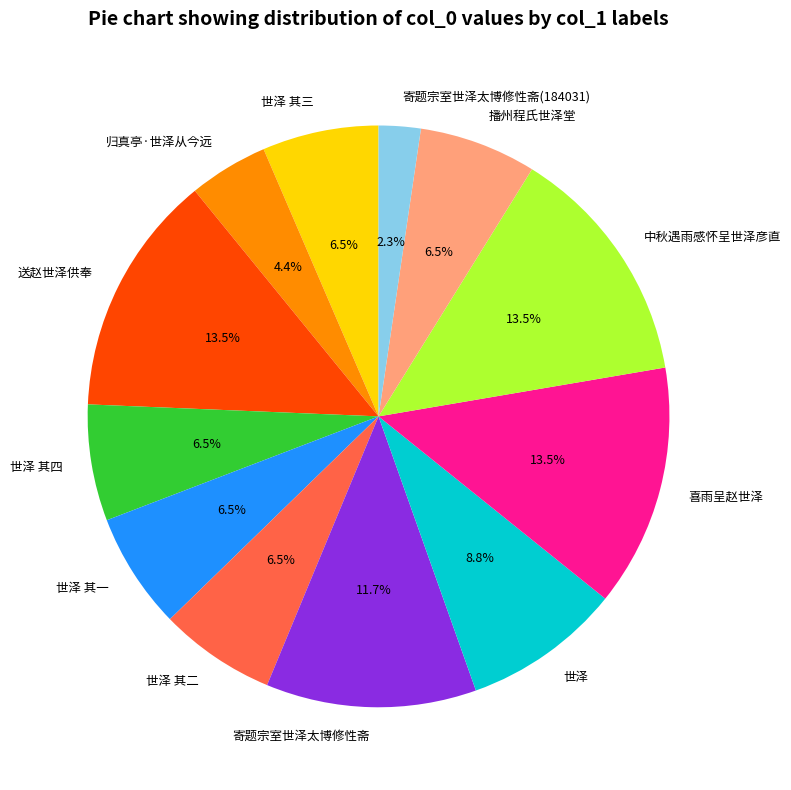

True or false: 寄题宗室世泽太博修性斋 accounts for 12% of the total.

True